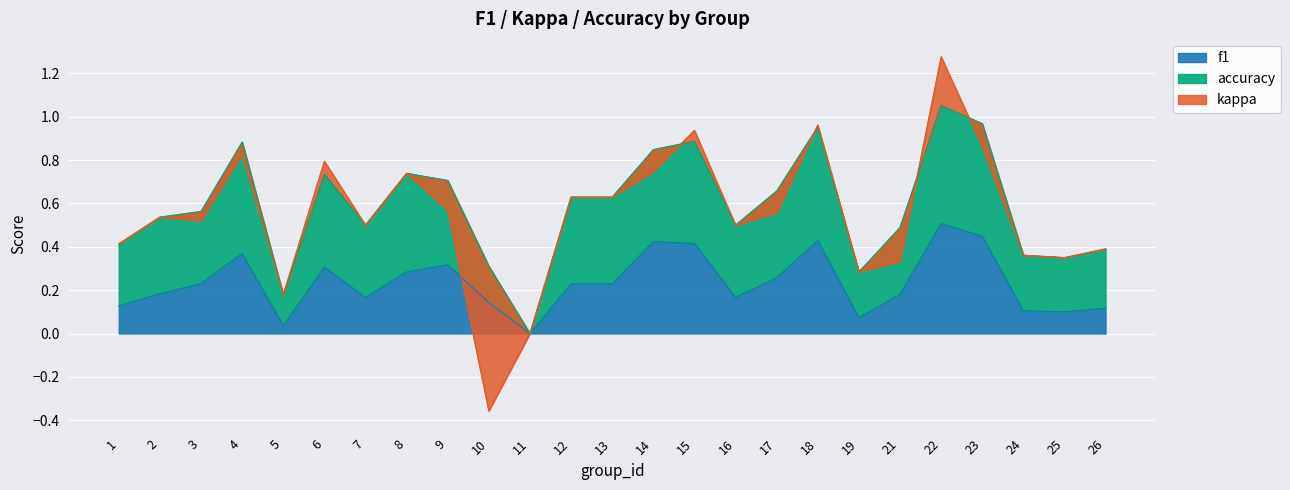

True or false: f1 has more than 0 interior local peaks.

True